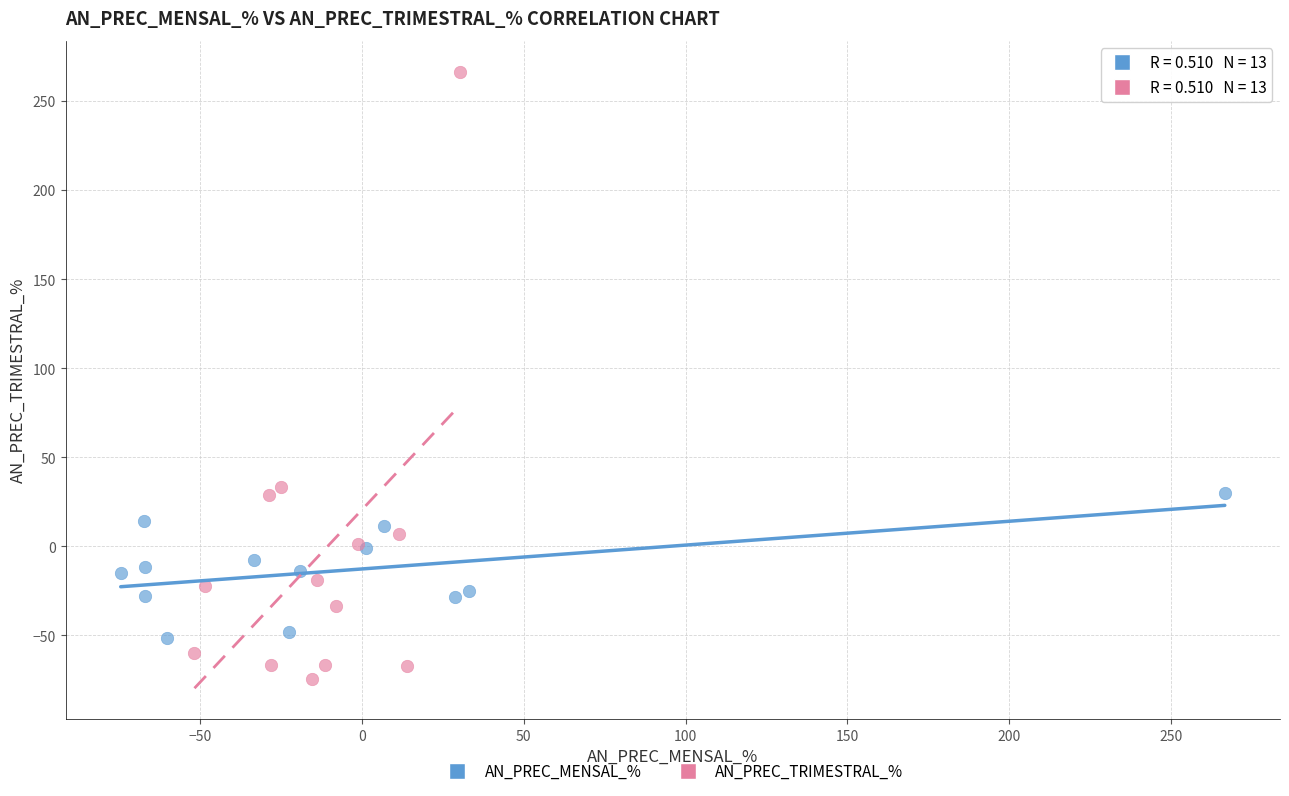

Which series has the widest spread of Y values?

AN_PREC_TRIMESTRAL_%